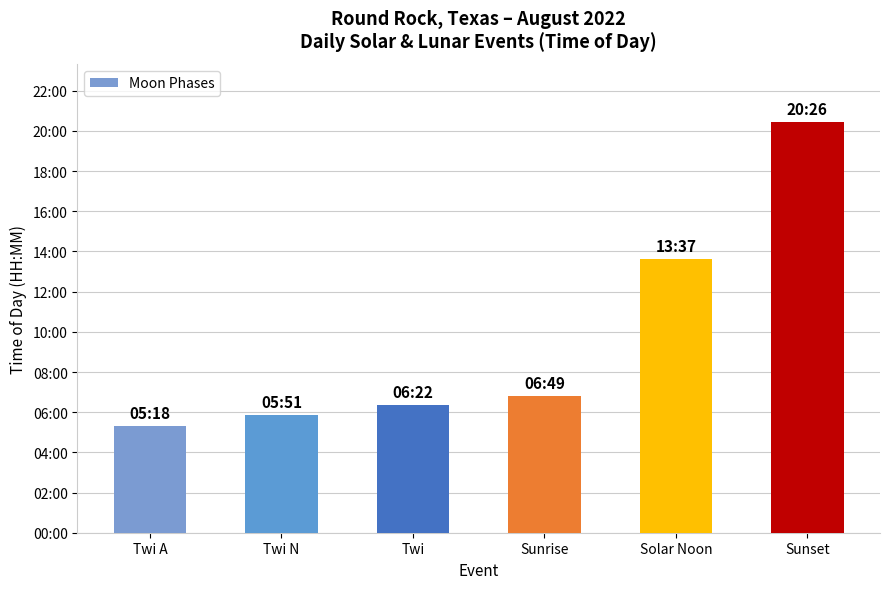

Does the chart contain any negative values?

No